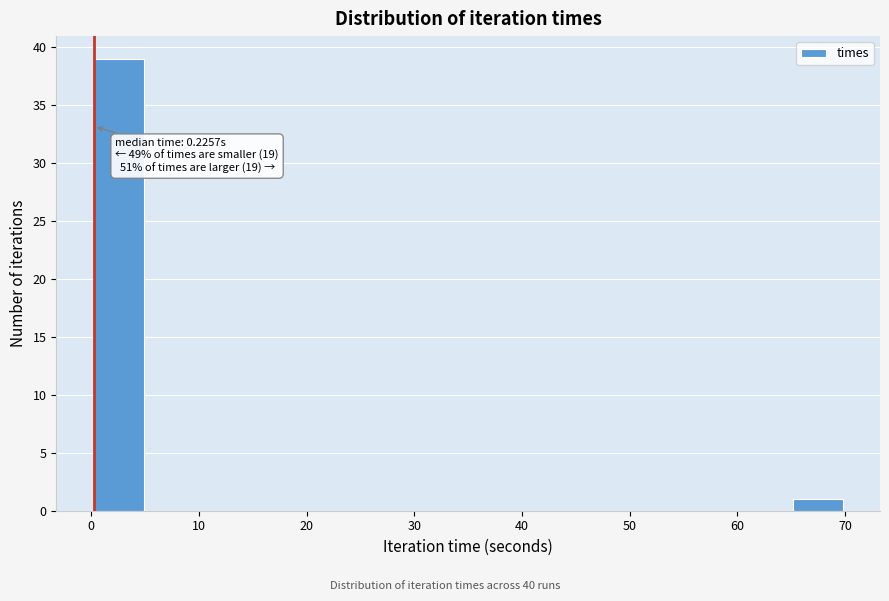

Which range on the x-axis has the tallest bar?

0 to 5